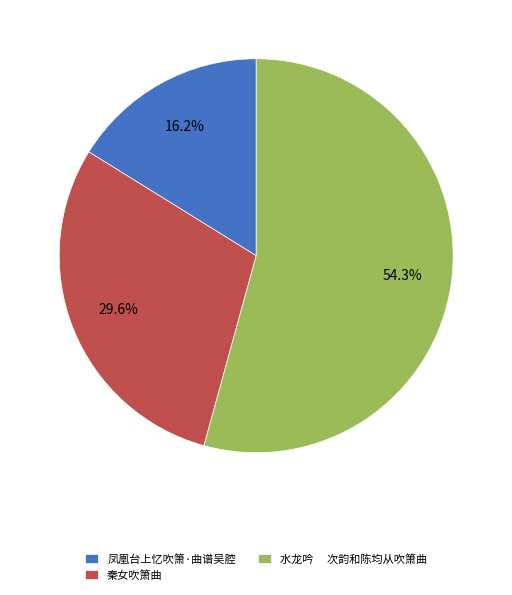

Which slice is the smallest?

凤凰台上忆吹箫·曲谱吴腔